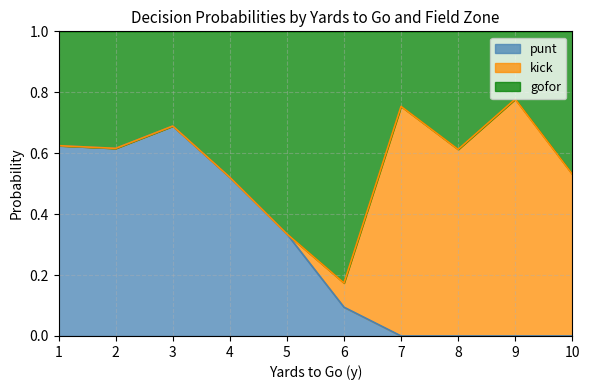

After their last crossing, which series has the higher values: punt or kick?

kick